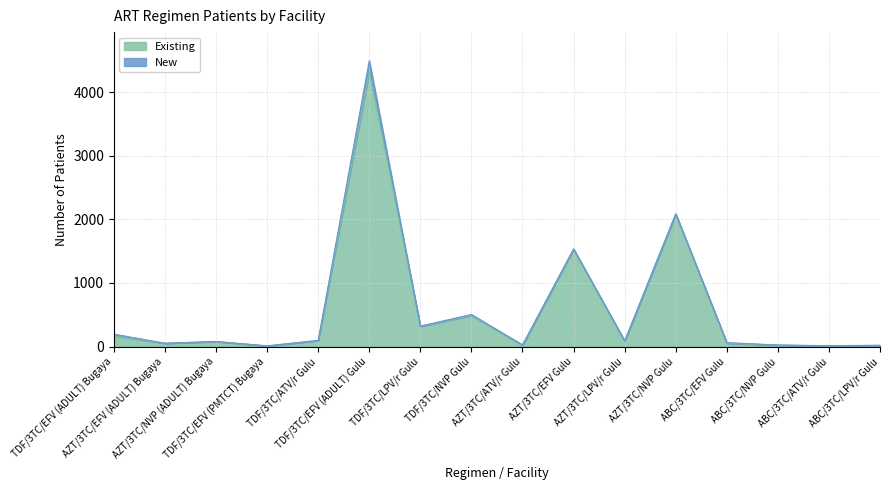

Does the chart display data point markers on the line(s)?

No